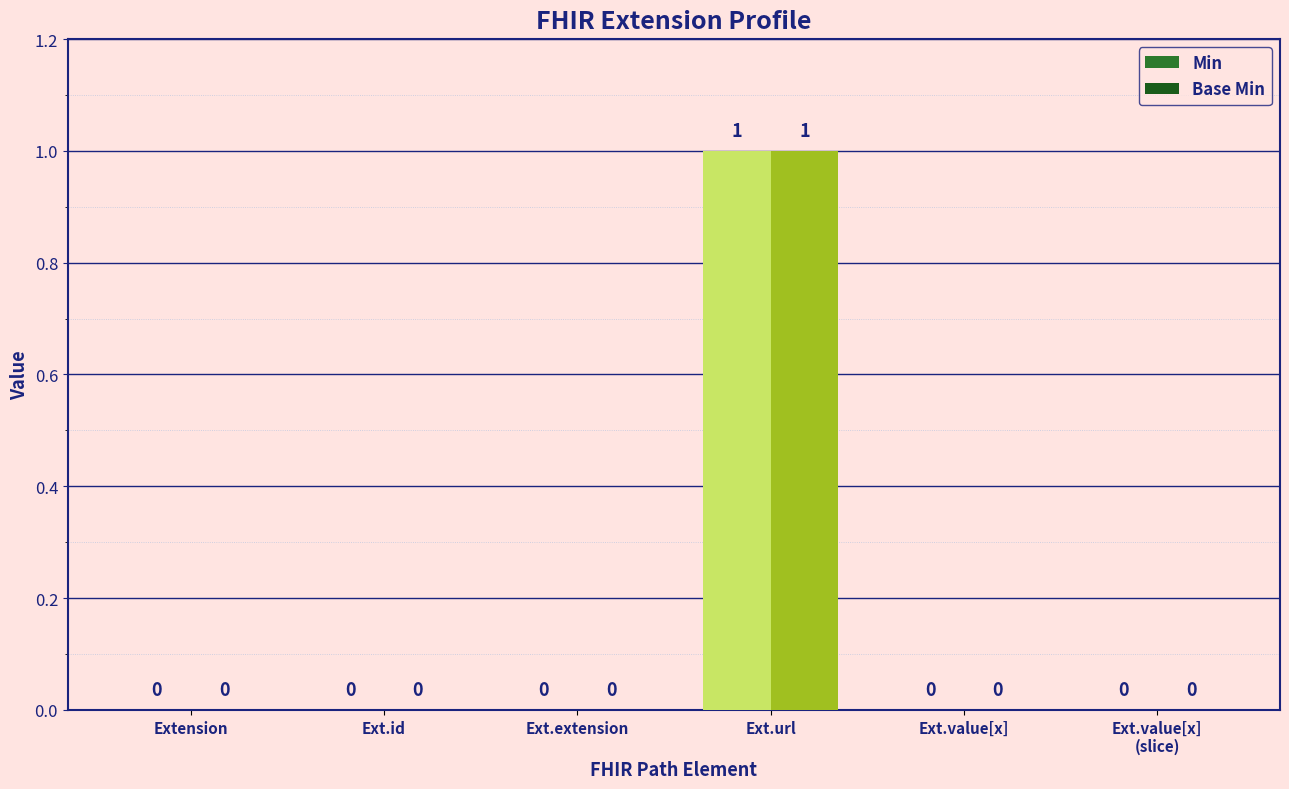

What is the sum of the Min values at Ext.value[x] and Ext.url?

1